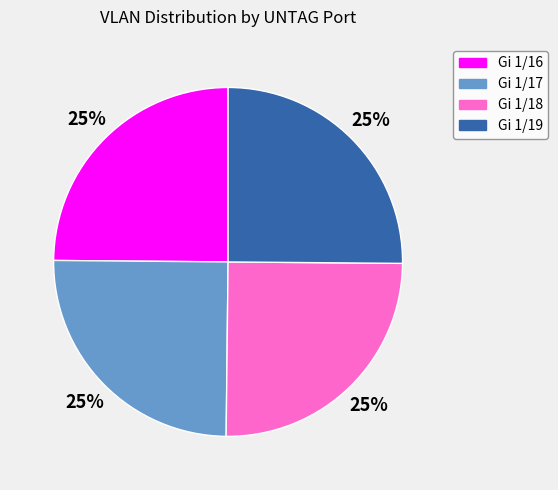

What percentage is the Gi 1/19 slice, to the nearest percent?

25%